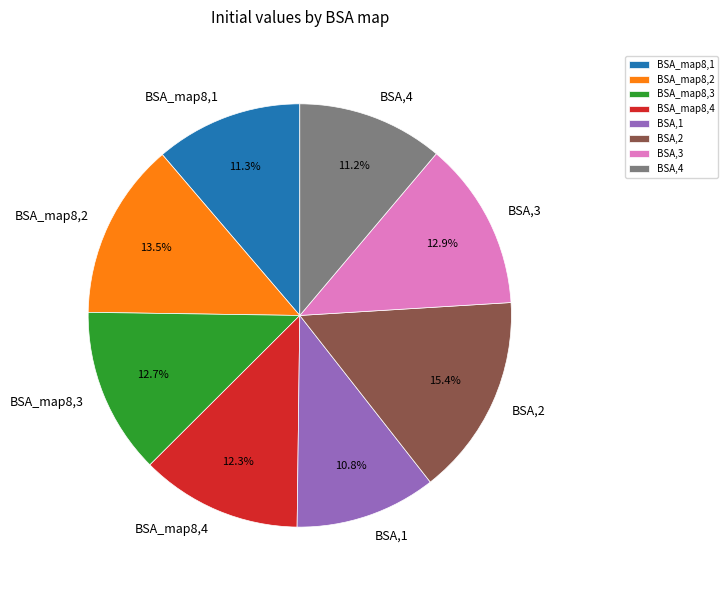

What percentage is the BSA,3 slice, to the nearest percent?

13%